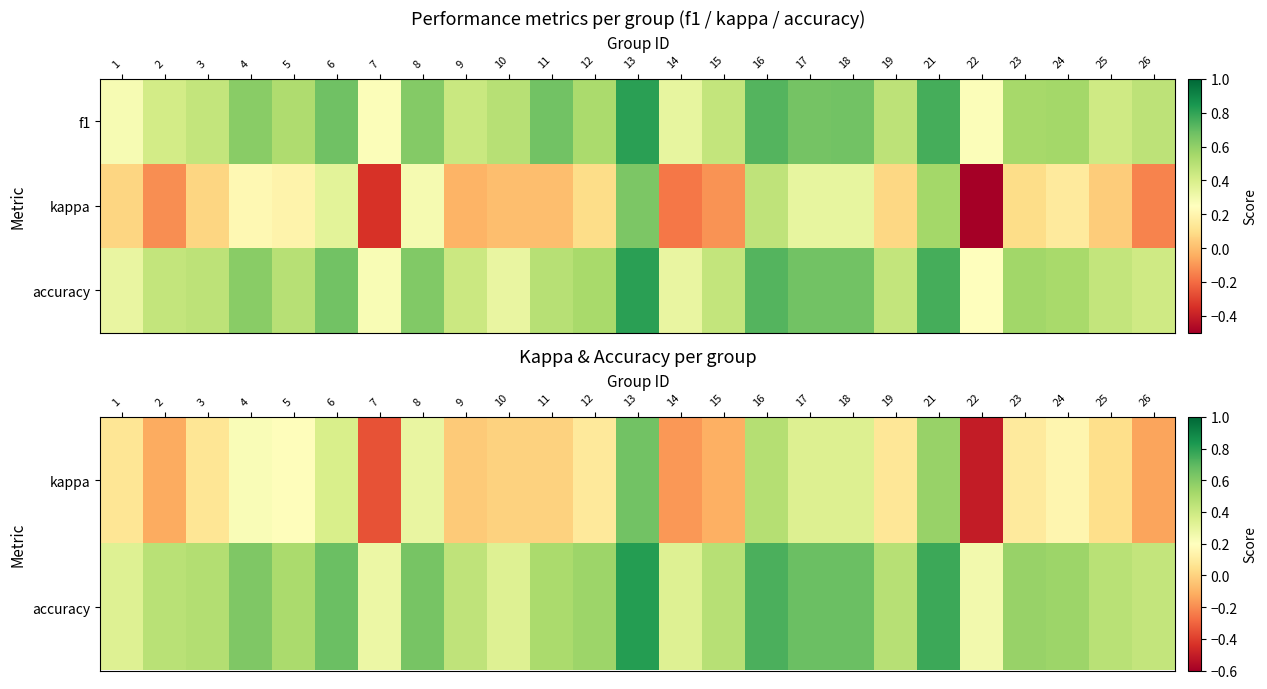

What is the total value across all series at 19?

1.0